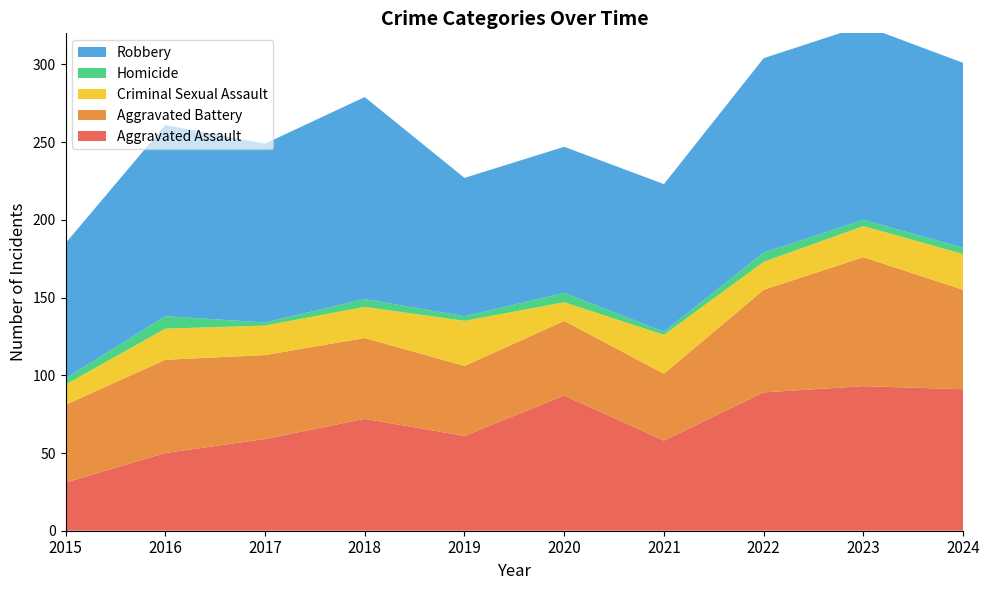

Reading left to right, list all the values displayed in this chart.

Aggravated Assault: 31	50	59	72	61	87	58	89	93	91
Aggravated Battery: 50	60	54	52	45	48	43	66	83	64
Criminal Sexual Assault: 13	20	19	20	29	12	25	18	20	23
Homicide: 4	8	2	5	3	6	2	6	4	4
Robbery: 87	123	115	130	89	94	95	125	125	119